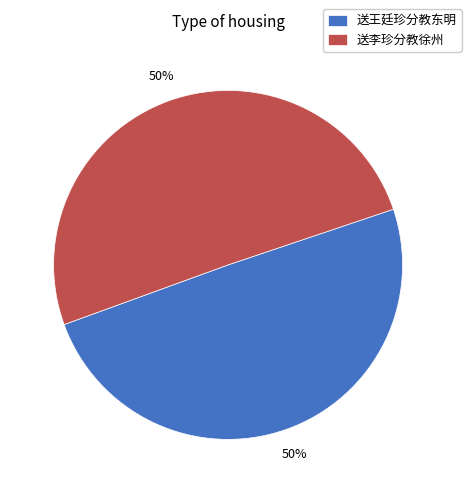

To the nearest percent, what portion does 送王廷珍分教东明 represent?

50%